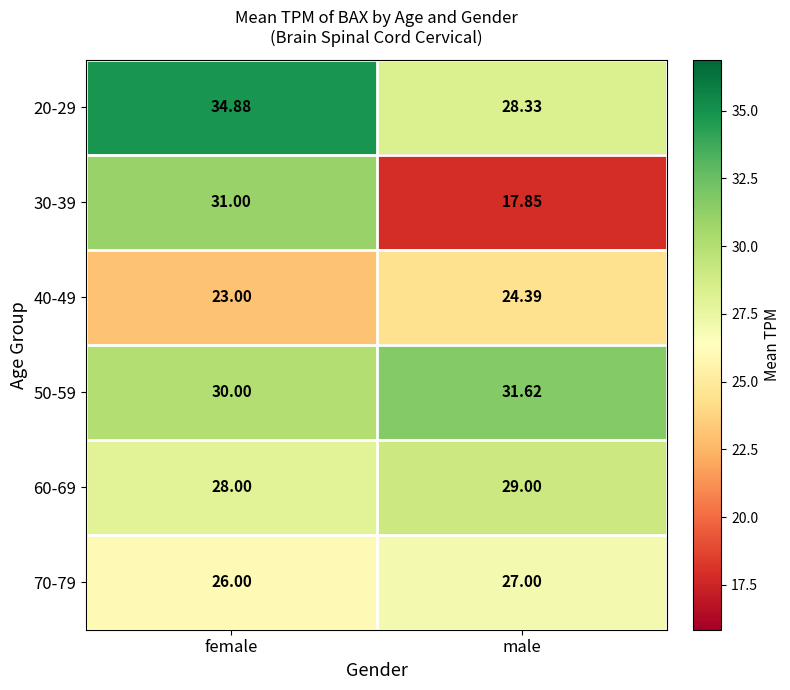

At which category is the sum across all series the highest?

female